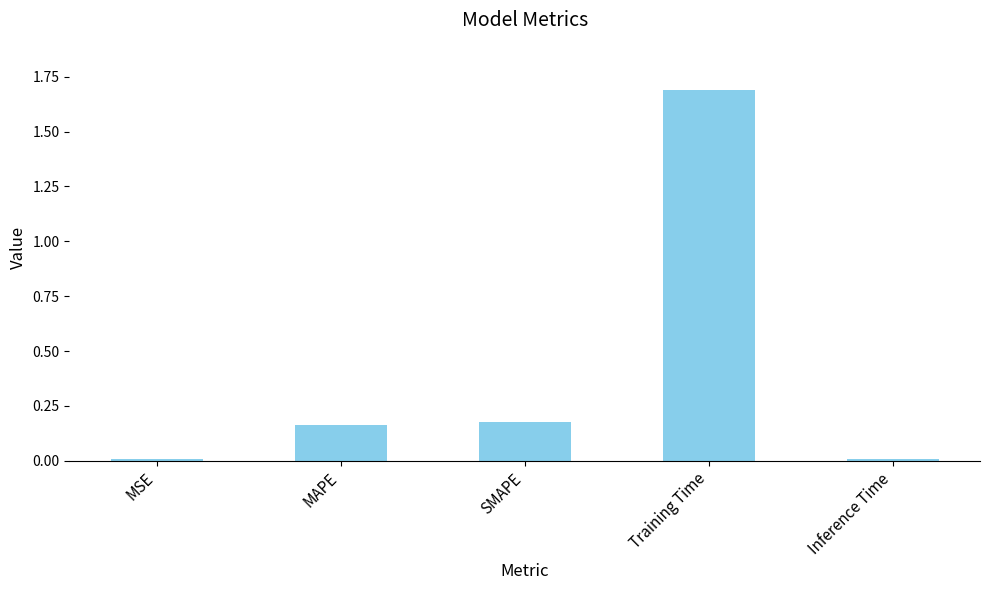

What position from the left is Inference Time?

5